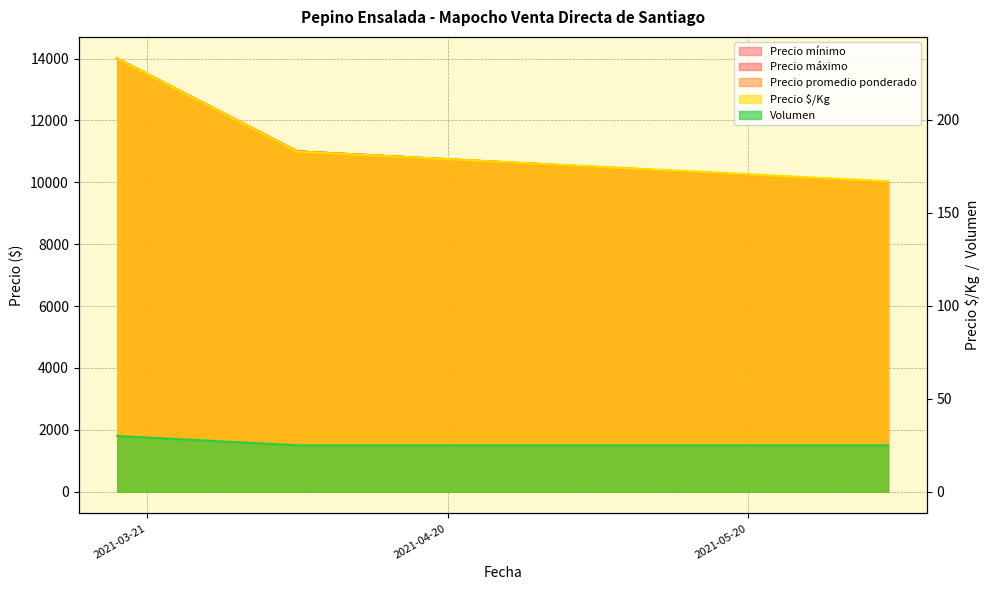

How many values in the Precio mínimo series are below 11000?

1